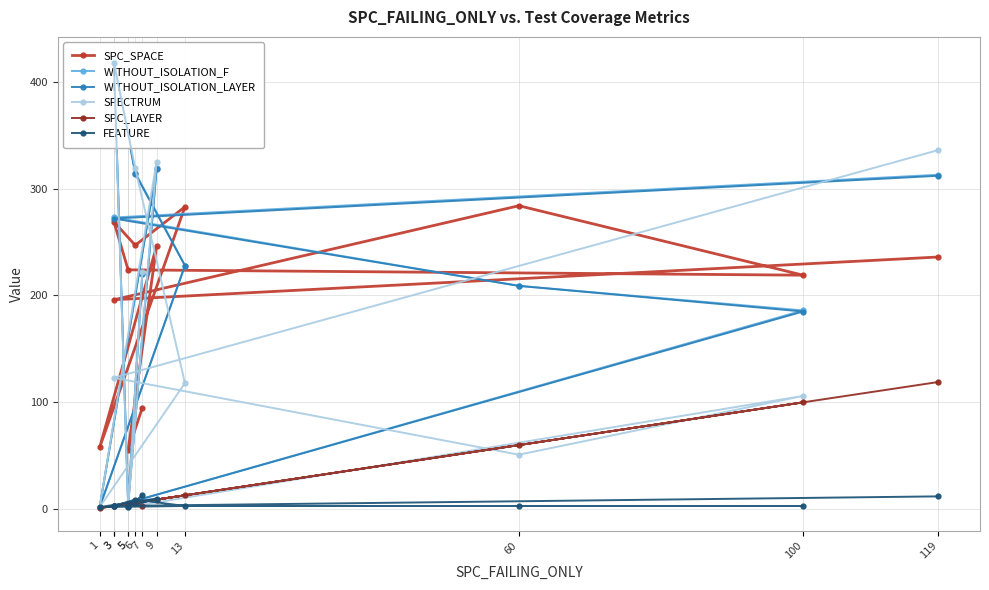

At which label does WITHOUT_ISOLATION_LAYER first exceed 228?

9